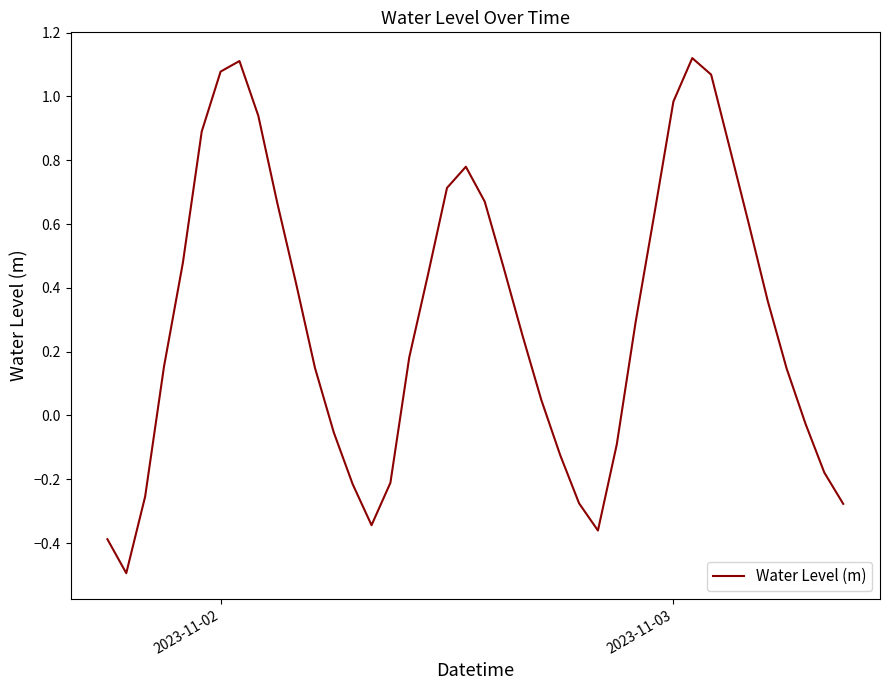

What is the smallest value displayed?

-0.5